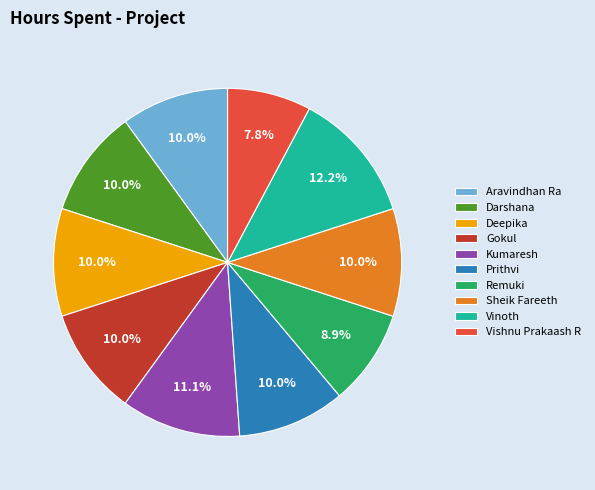

What is the ratio of the value at Gokul to the value at Kumaresh?

0.9